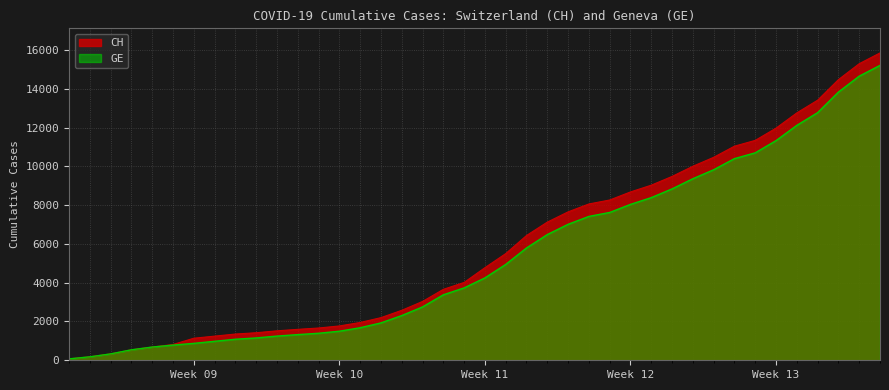

What is the average value of the CH series?

5834